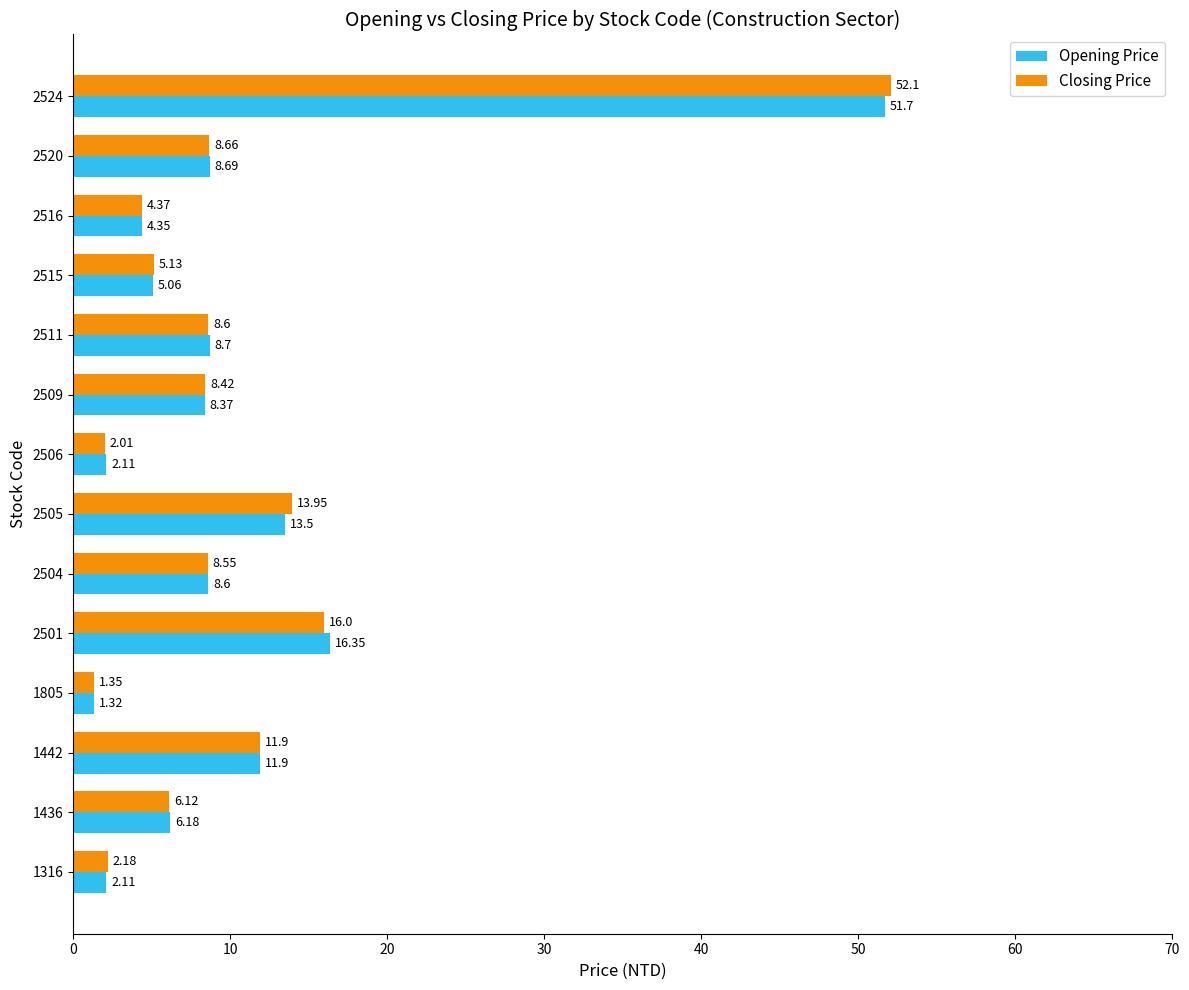

At which category is the sum across all series the highest?

2524